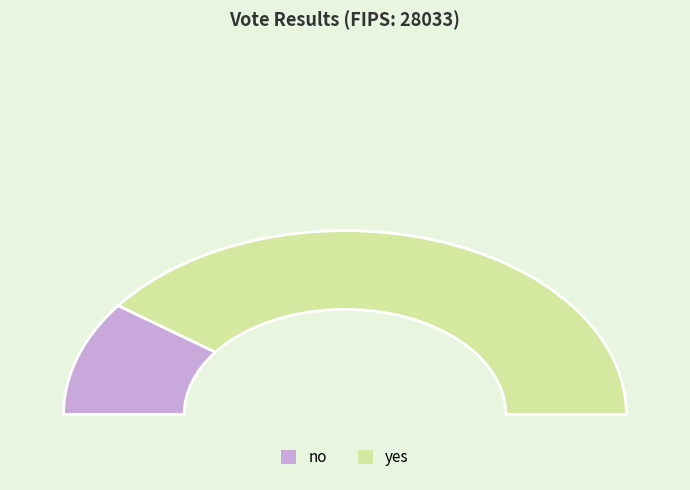

To the nearest percent, what percentage of the pie is no?

20%